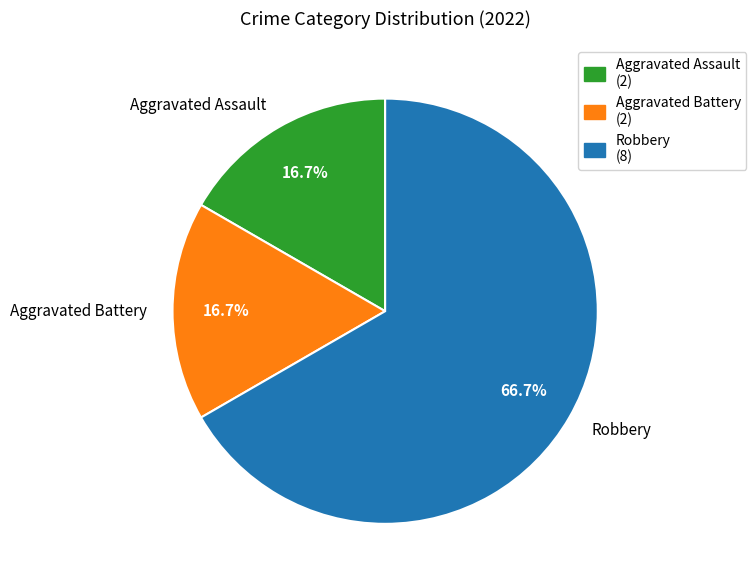

What percentage do Aggravated Battery and Robbery together represent?

83.3%